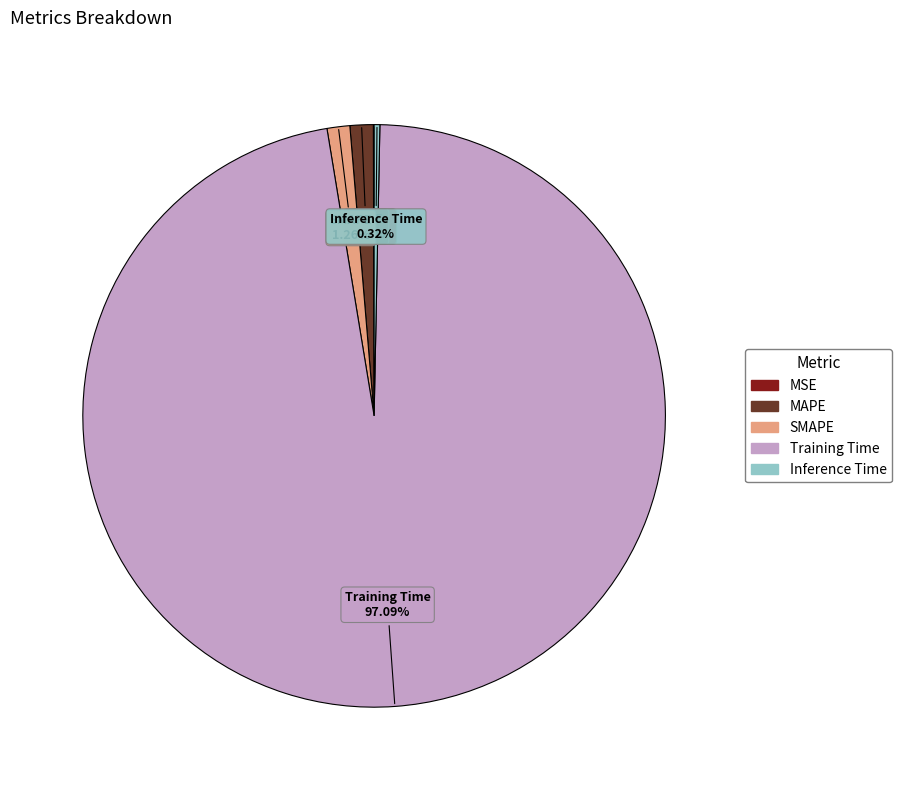

Is the sum of Training Time and SMAPE greater than half?

Yes